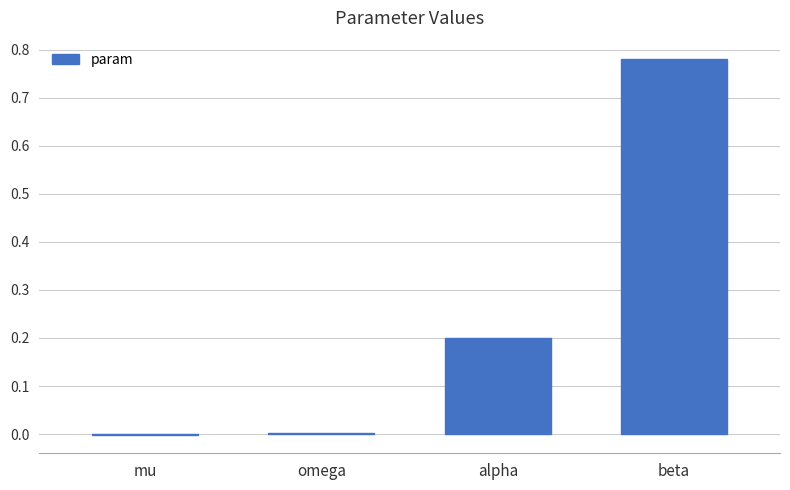

Between mu and beta, which is larger?

beta